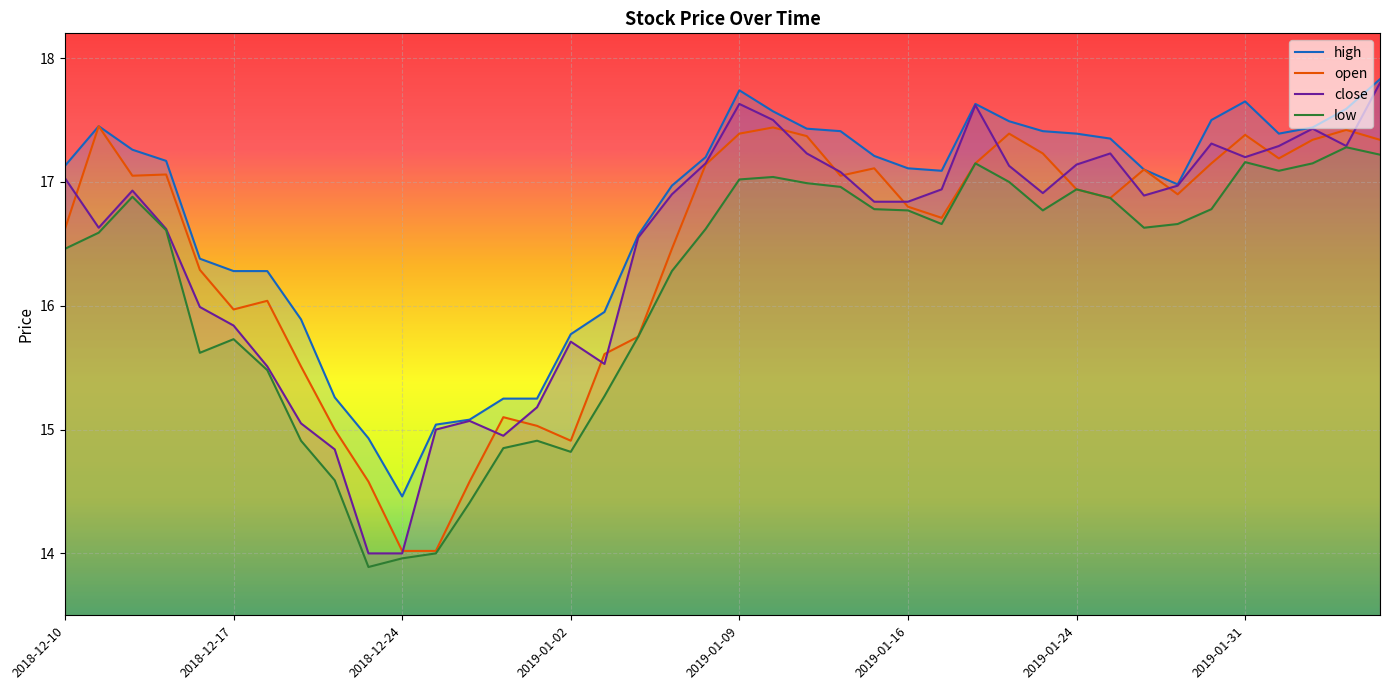

Is it true that high equals 24.3 at 36?

False